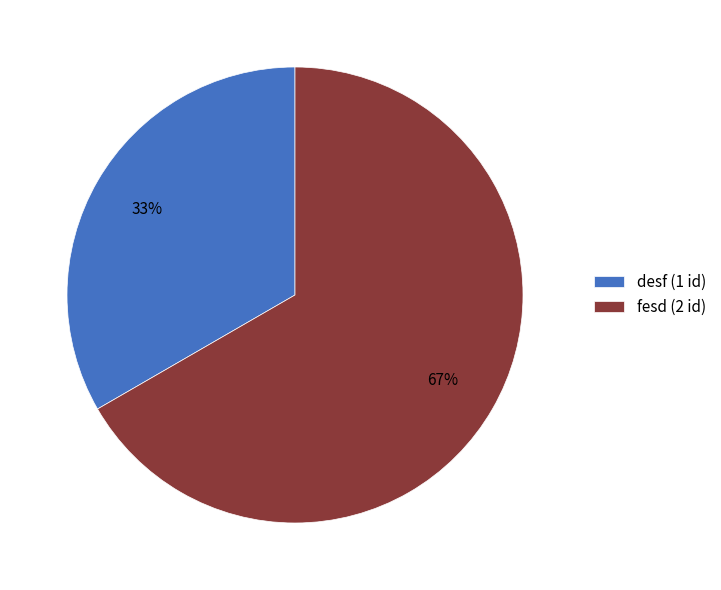

To the nearest percent, what is the combined percentage of desf (1 id) and fesd (2 id)?

100%